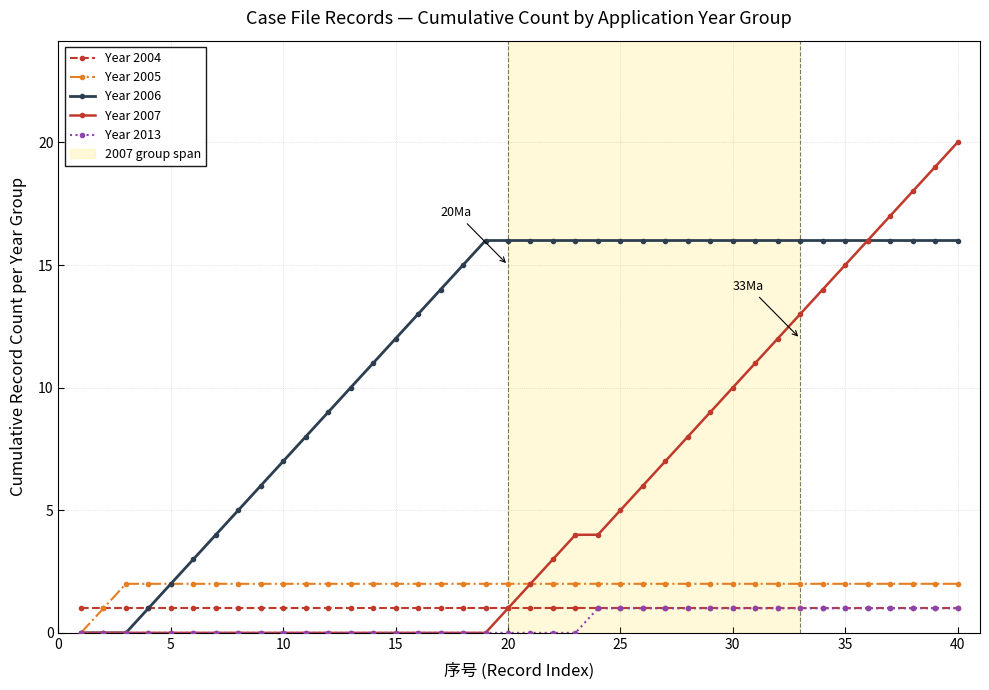

What is the difference between the maximum and minimum values in the Year 2007 series?

20